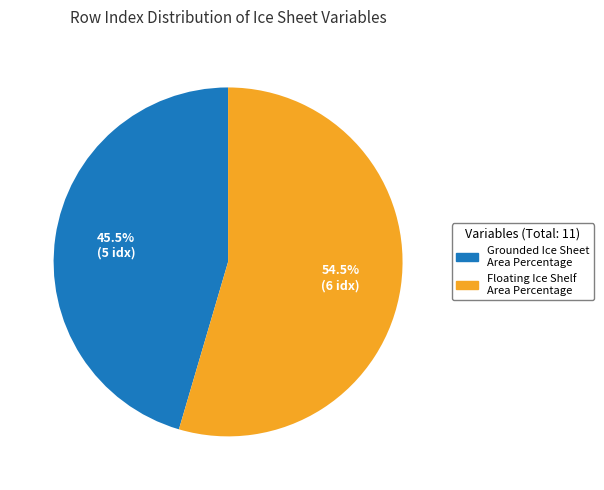

Which slice is the smallest?

Grounded Ice Sheet Area Percentage